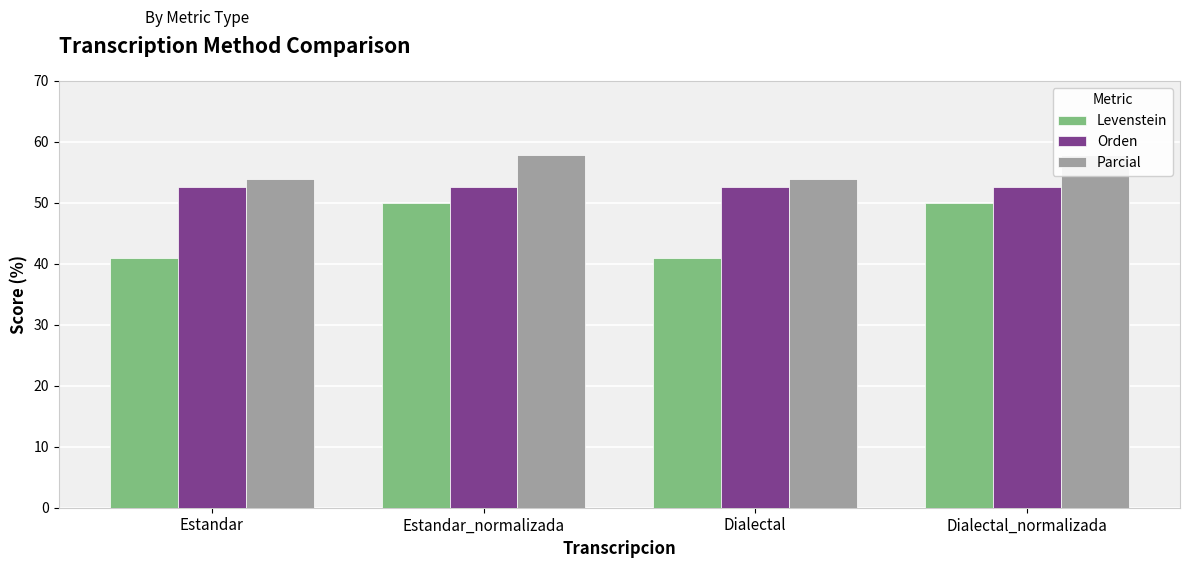

At which label is Levenstein closest to 45?

Estandar